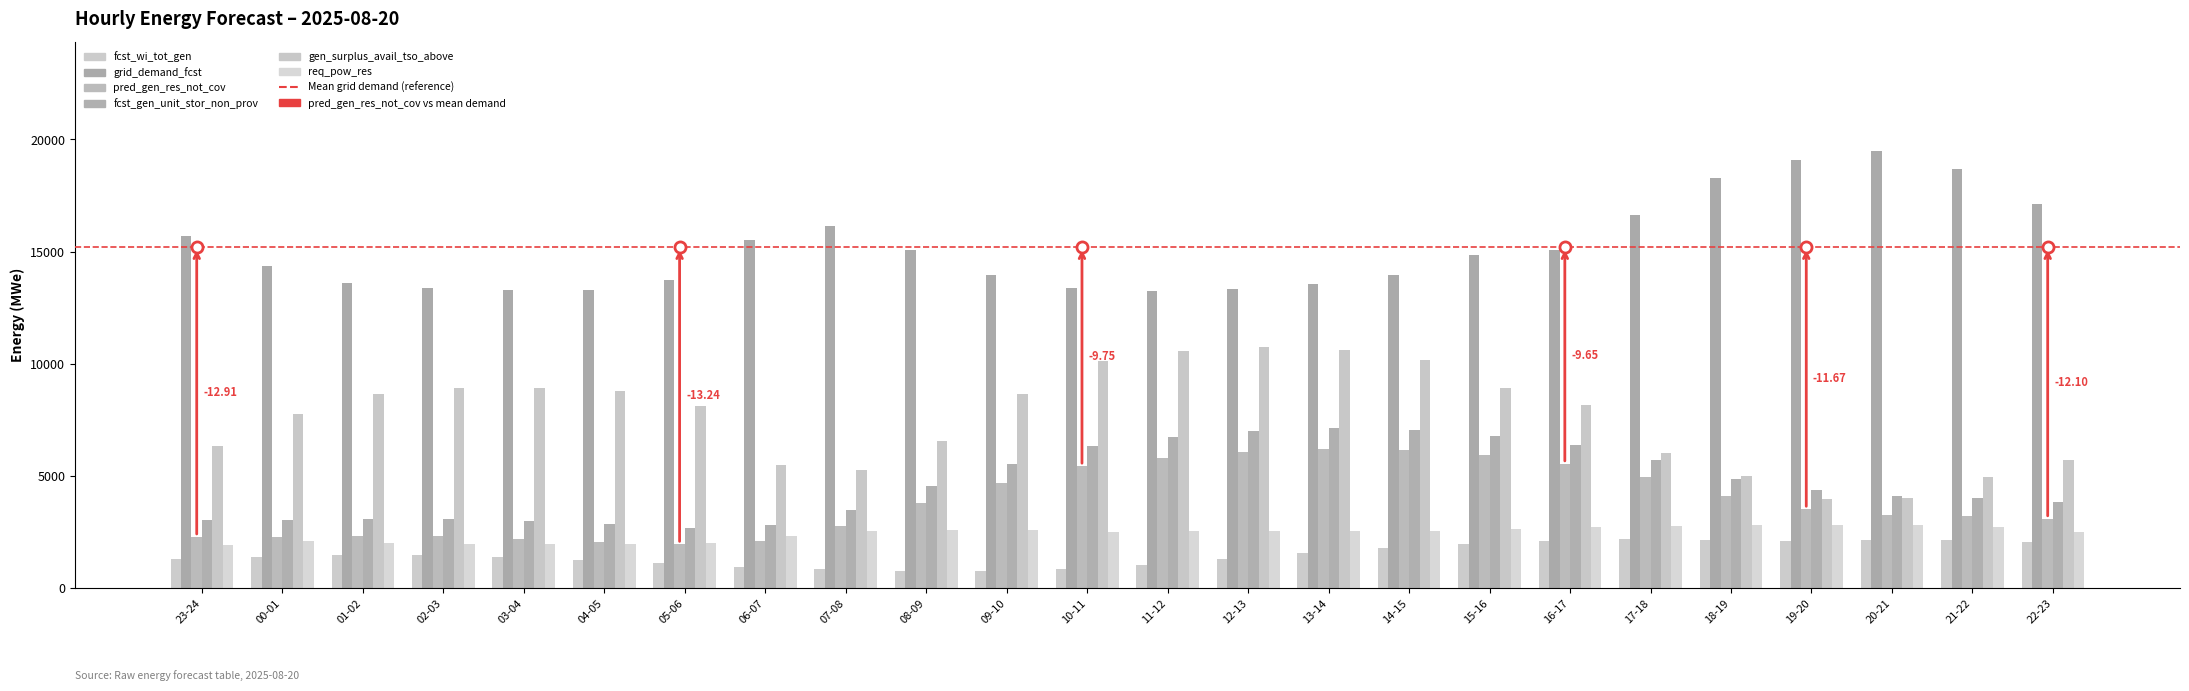

Read the pred_gen_res_not_cov value at 01-02.

2311